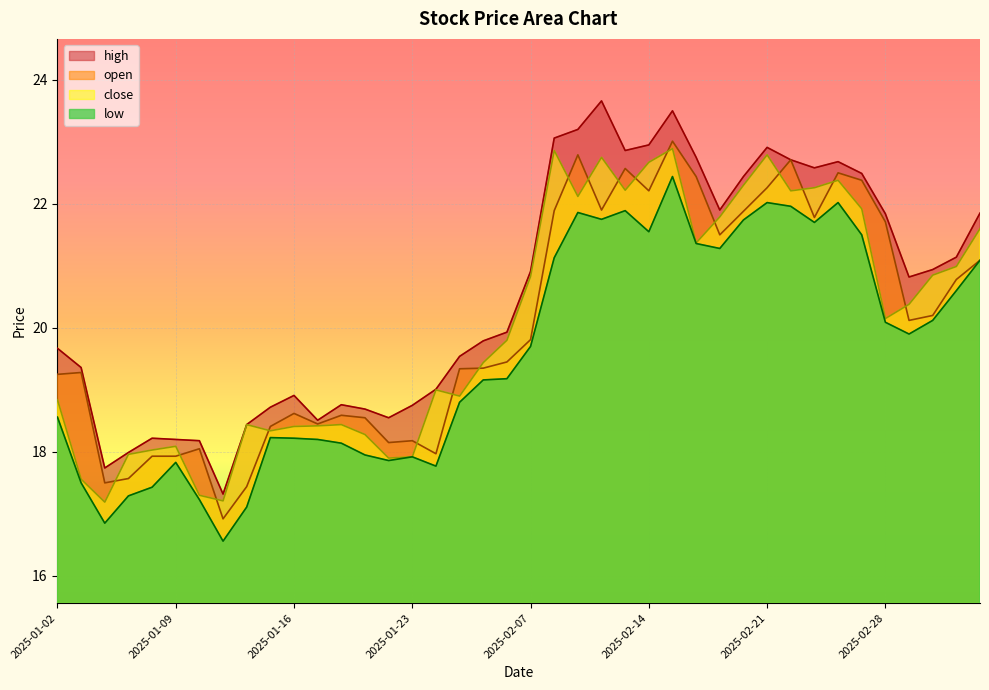

True or false: high and open cross at least once.

False